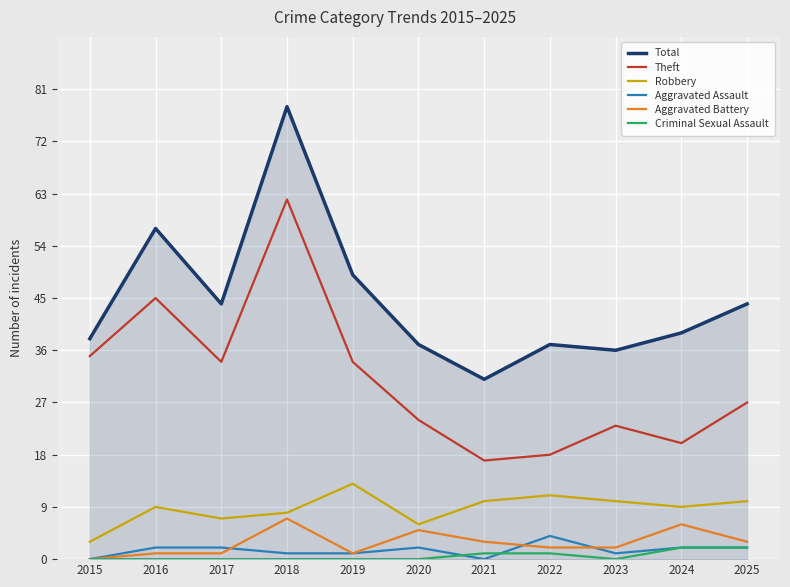

Is the value of Total at 2019 greater than the value of Aggravated Battery at 2022?

Yes